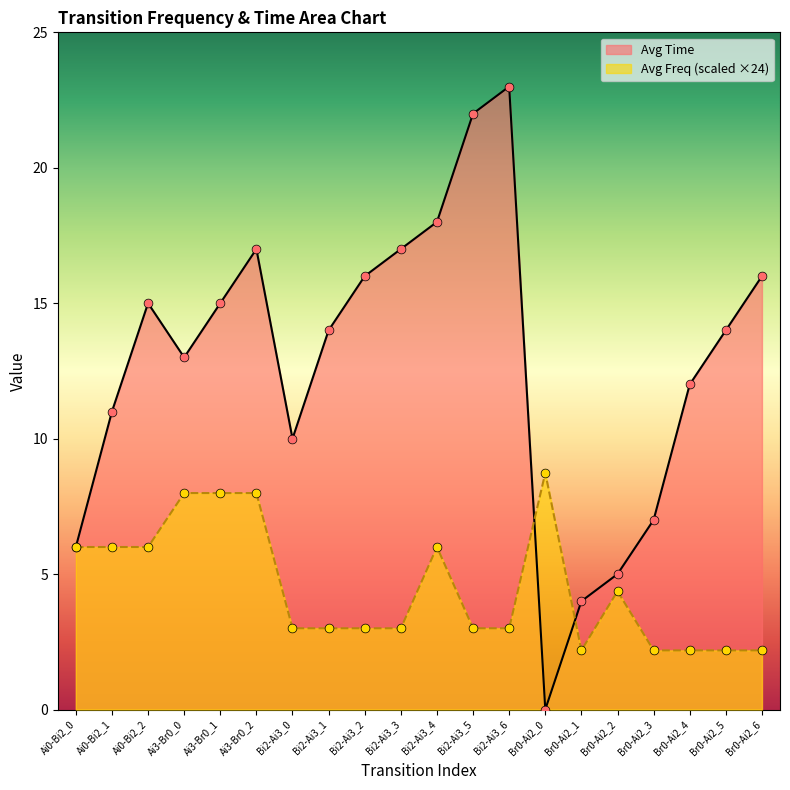

Which series contains the lowest Y value?

Avg Time